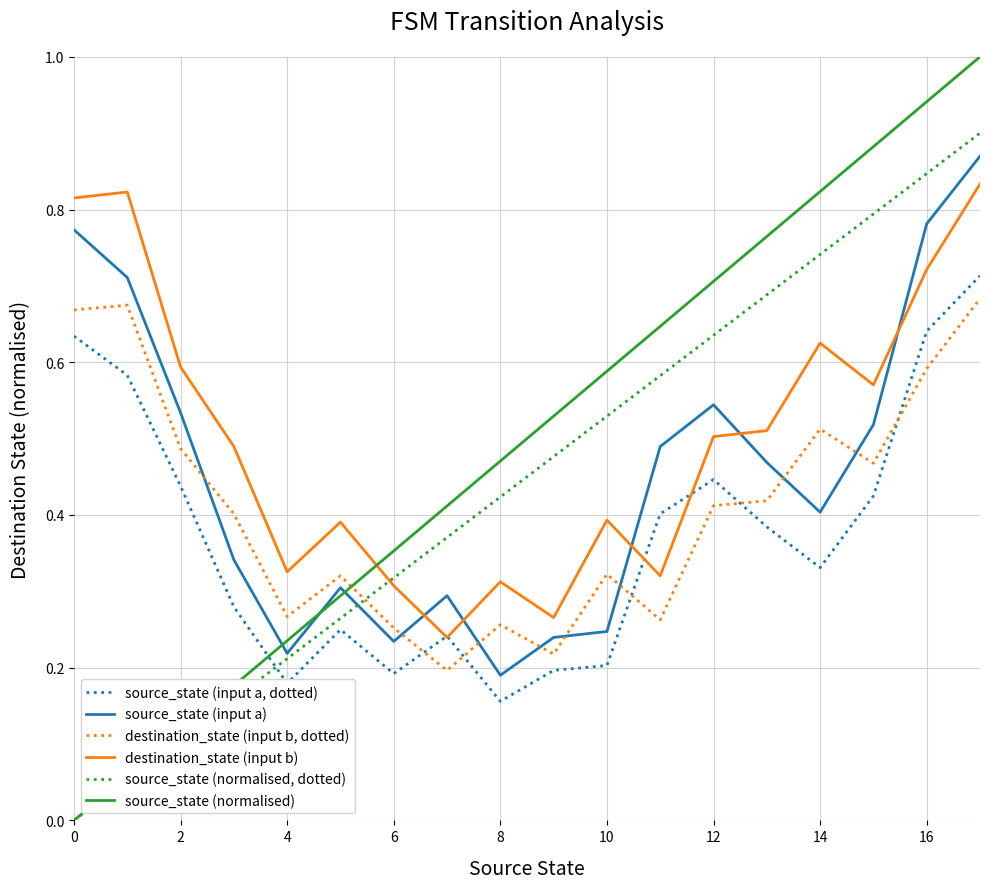

Which series has the largest range (max minus min)?

source_state (normalised)